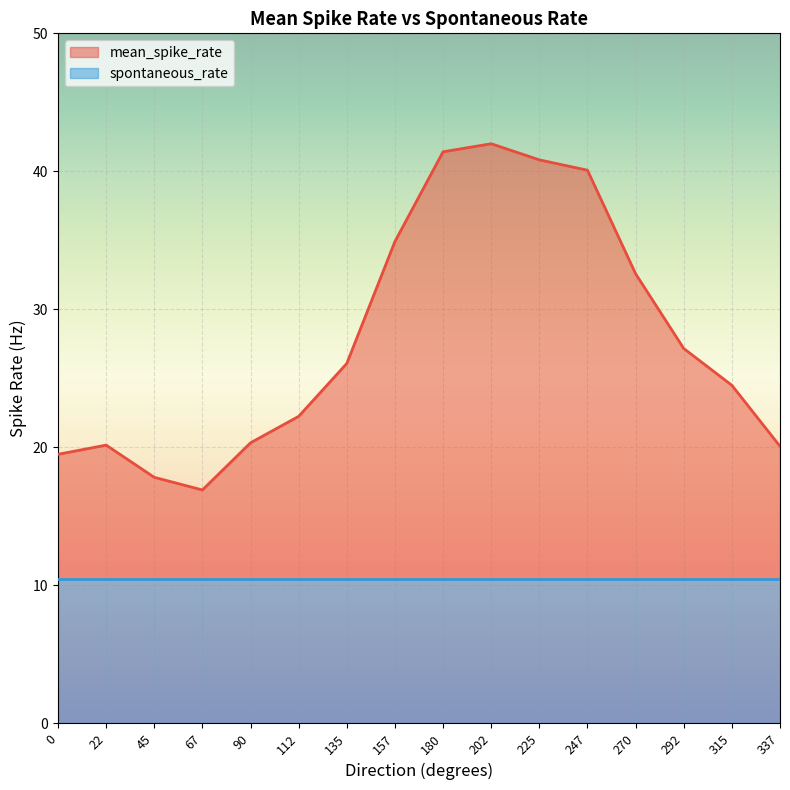

True or false: spontaneous_rate has a value of 10.4 at 315.

True